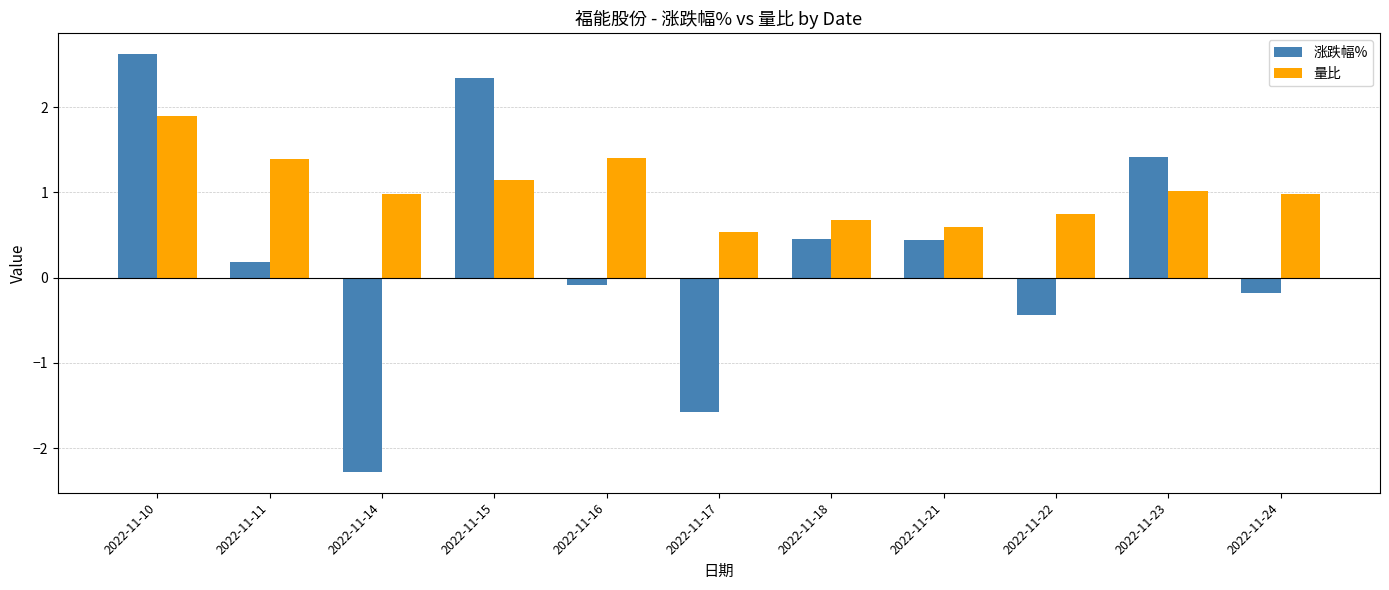

What is the lowest value of the 量比 series?

0.5